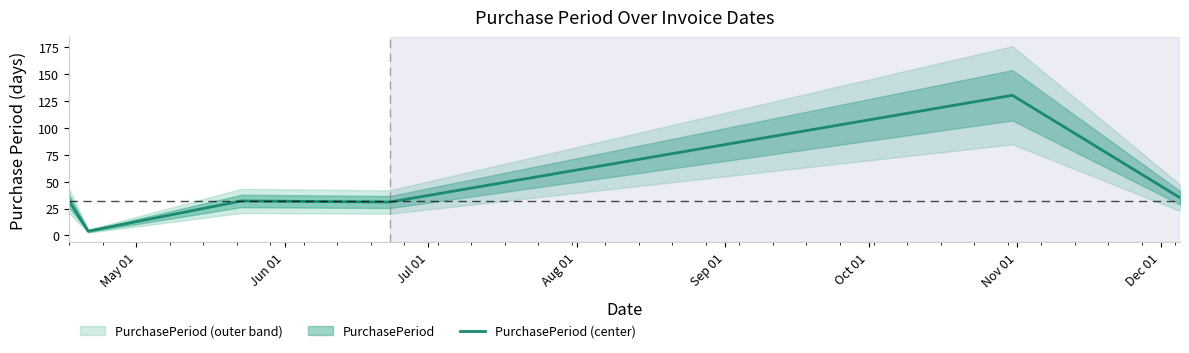

What is the minimum value shown in the chart?

4